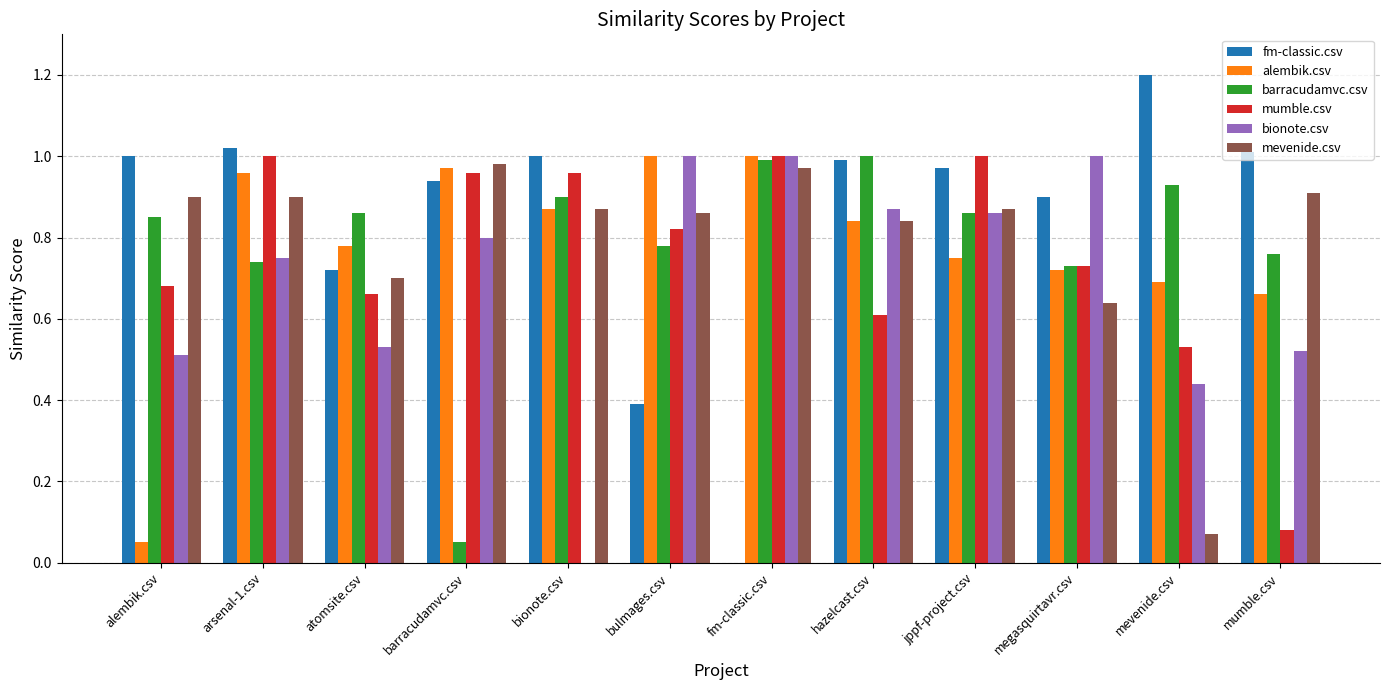

What is the sum of the alembik.csv values at megasquirtavr.csv and mumble.csv?

1.4